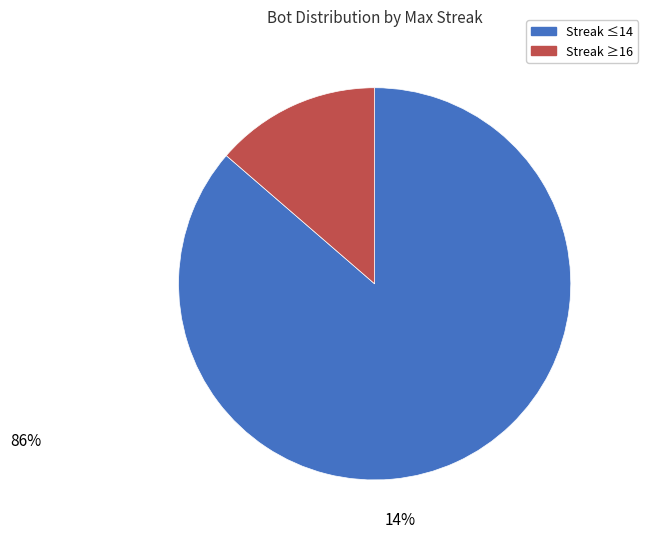

Is there any slice that represents more than half of the pie?

Yes